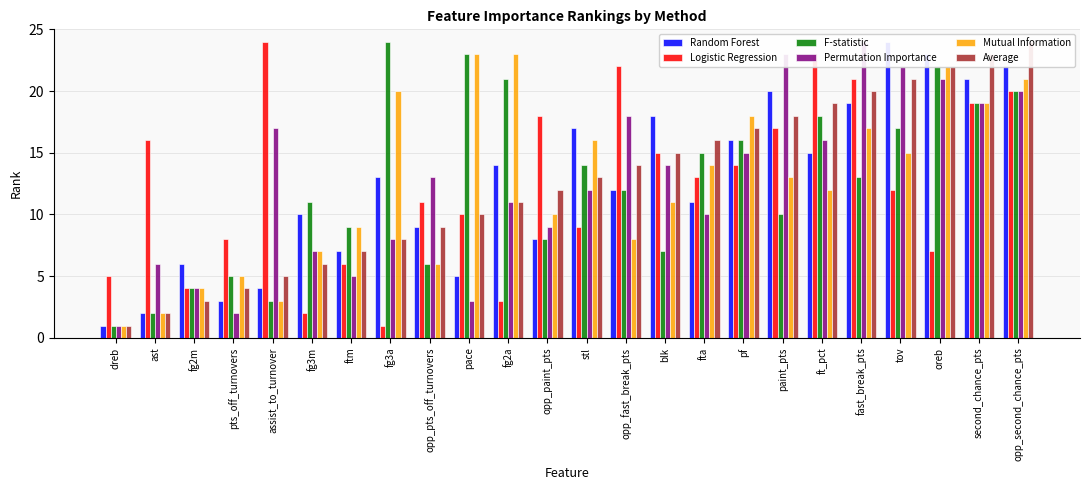

What is the difference between the maximum and minimum values in the Permutation Importance series?

23